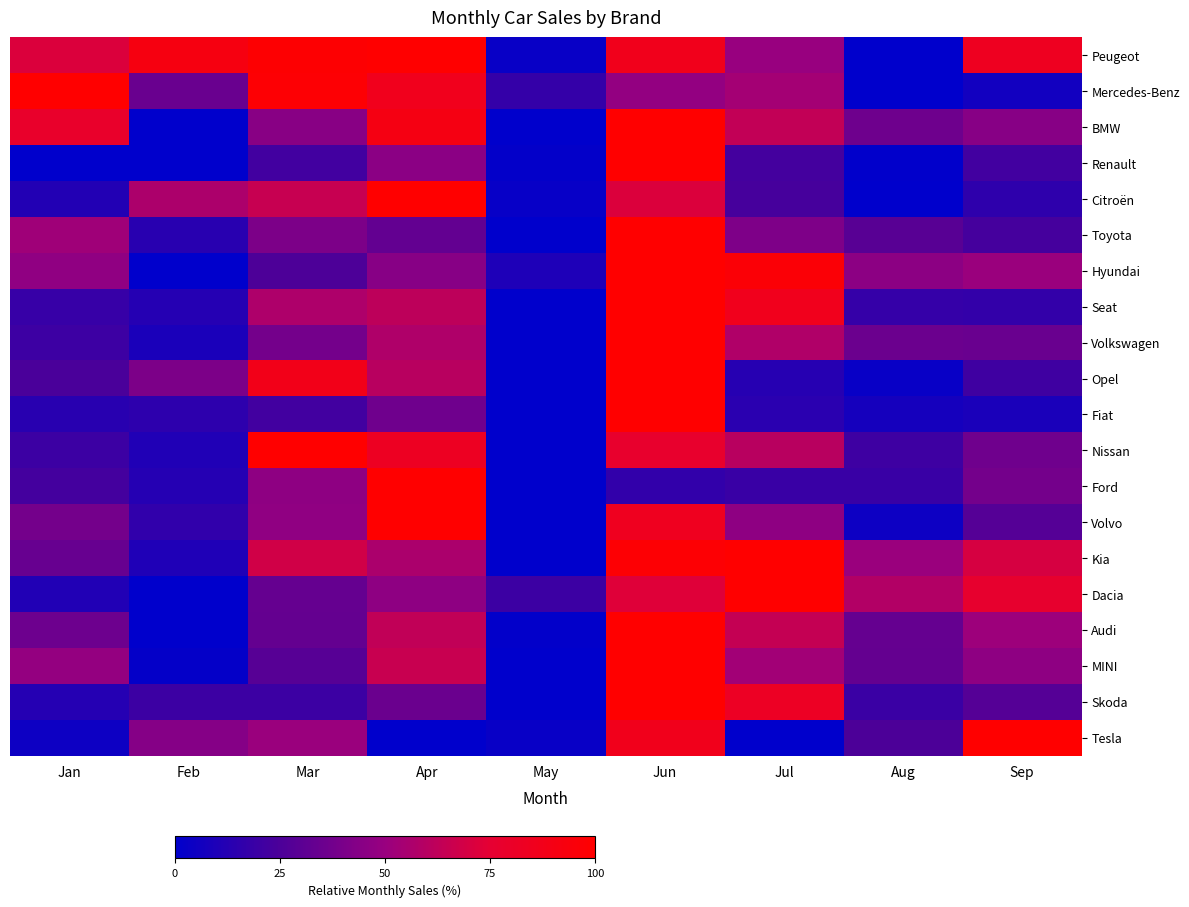

At Apr, list the series in order from smallest to largest.

Tesla, Toyota, Skoda, Fiat, Hyundai, Renault, Dacia, Kia, Volkswagen, Opel, Seat, Audi, MINI, Nissan, Mercedes-Benz, BMW, Volvo, Ford, Citroën, Peugeot